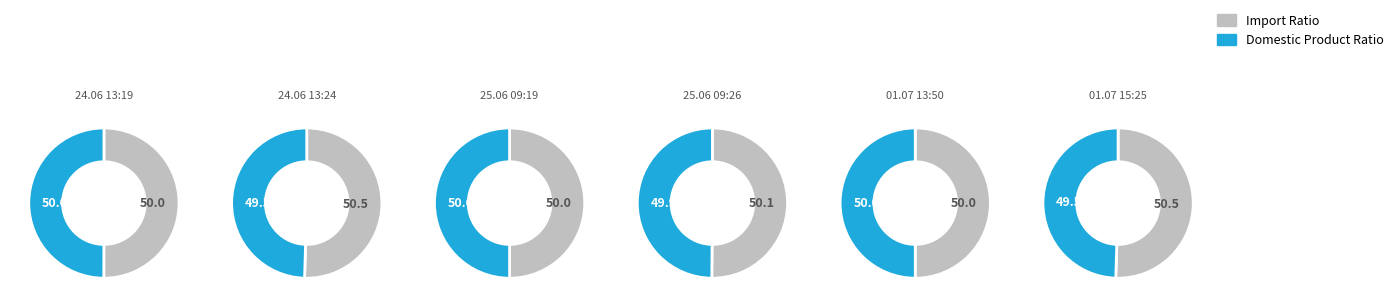

Rank the series by their maximum value, from lowest to highest.

Domestic Product Ratio, Import Ratio